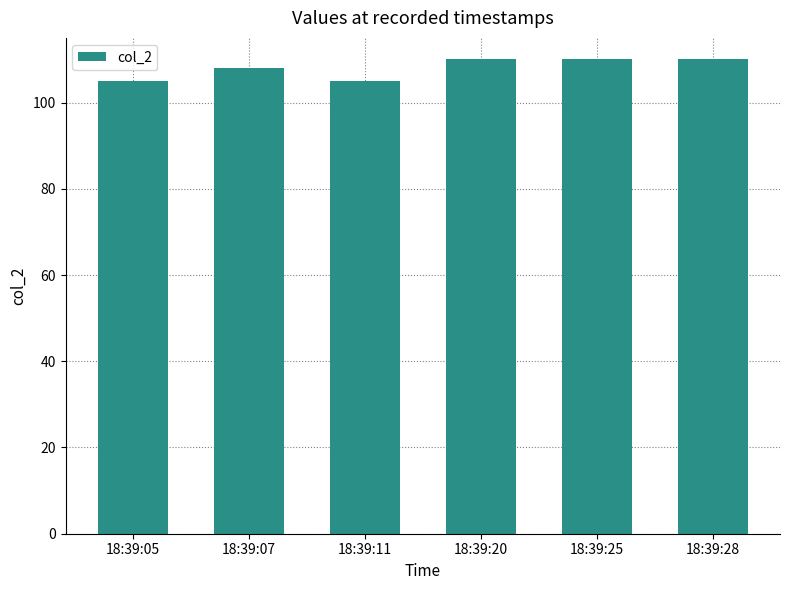

What is the sum of all values?

648